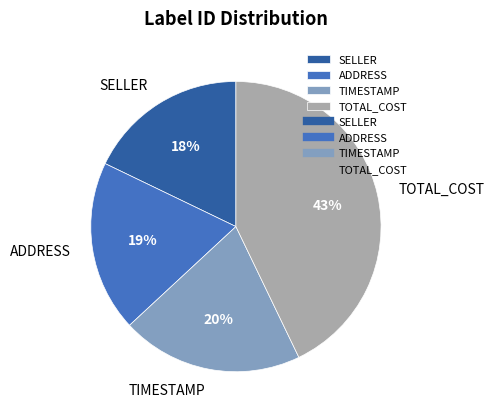

Is it true that SELLER is 18% of the pie?

True